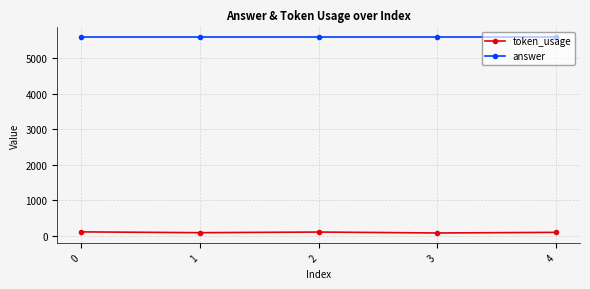

Is it true that answer equals 5600 at 2?

True